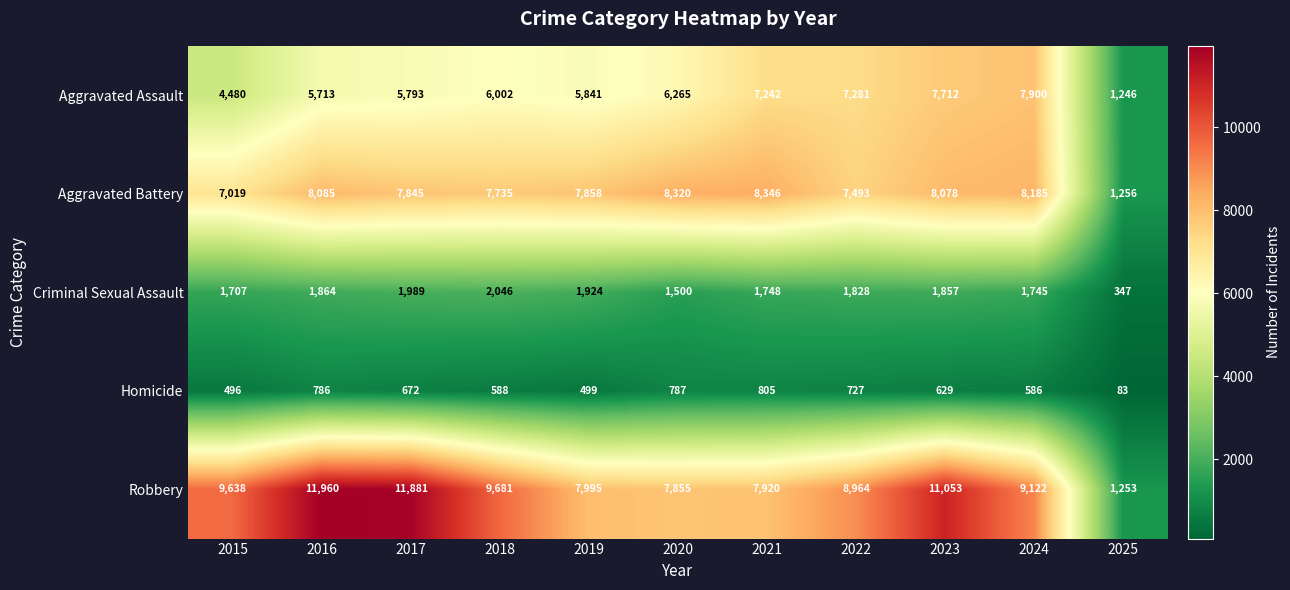

Which category has the lowest value across all series?

2025